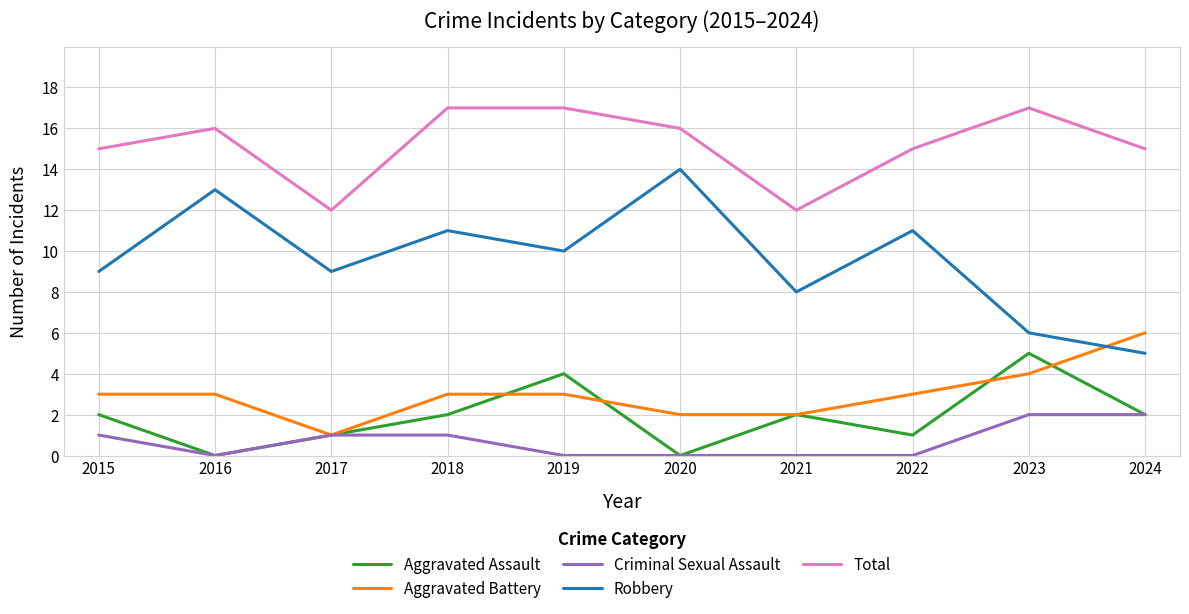

How many lines are shown in the chart?

5